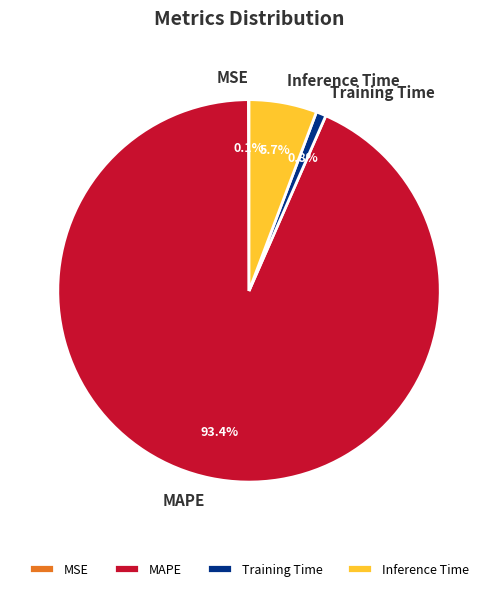

Which category has the biggest portion of the pie?

MAPE